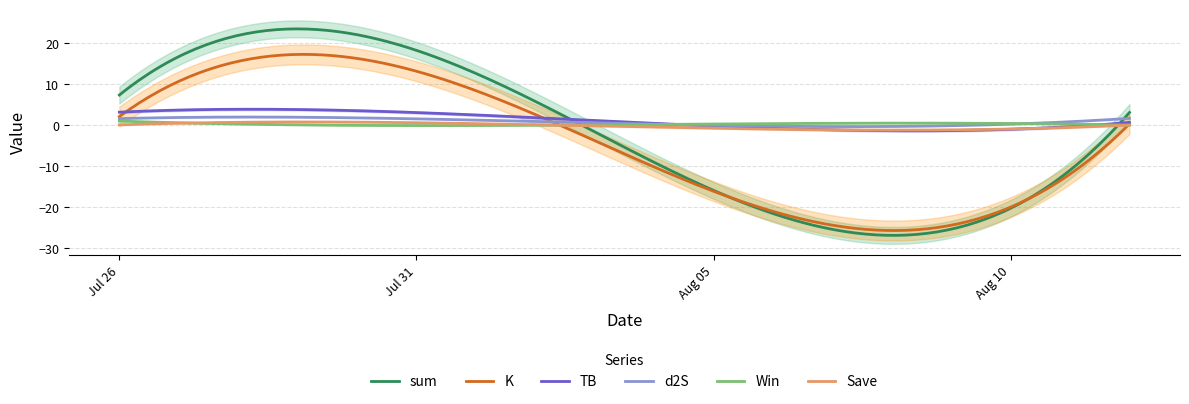

True or false: Save has more than 1 interior local peaks.

False